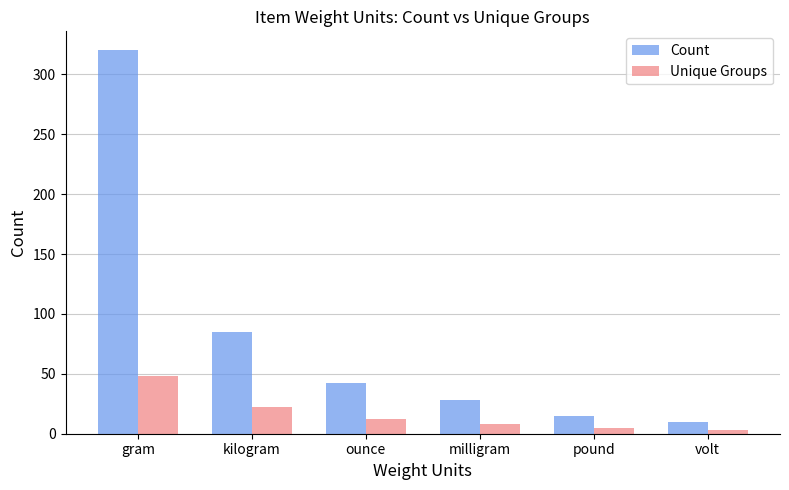

Rank the series at pound from lowest to highest value.

Unique Groups, Count